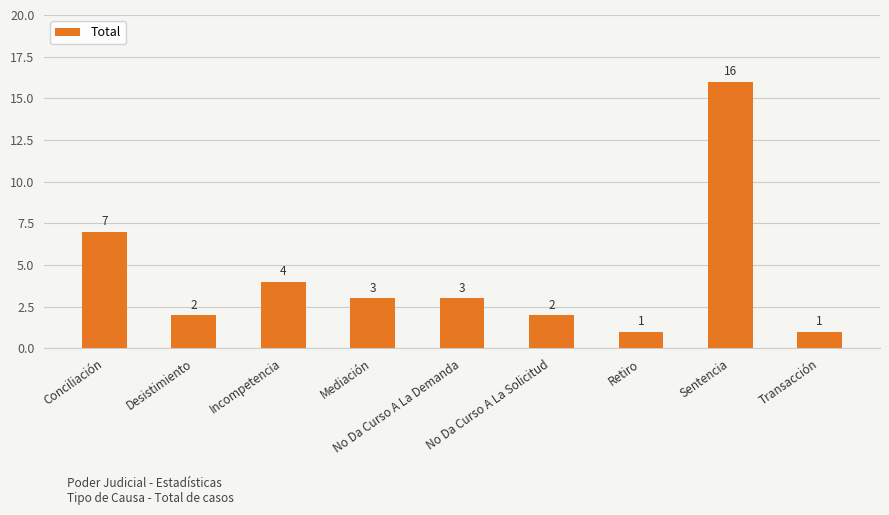

What is the maximum value shown in the chart?

16